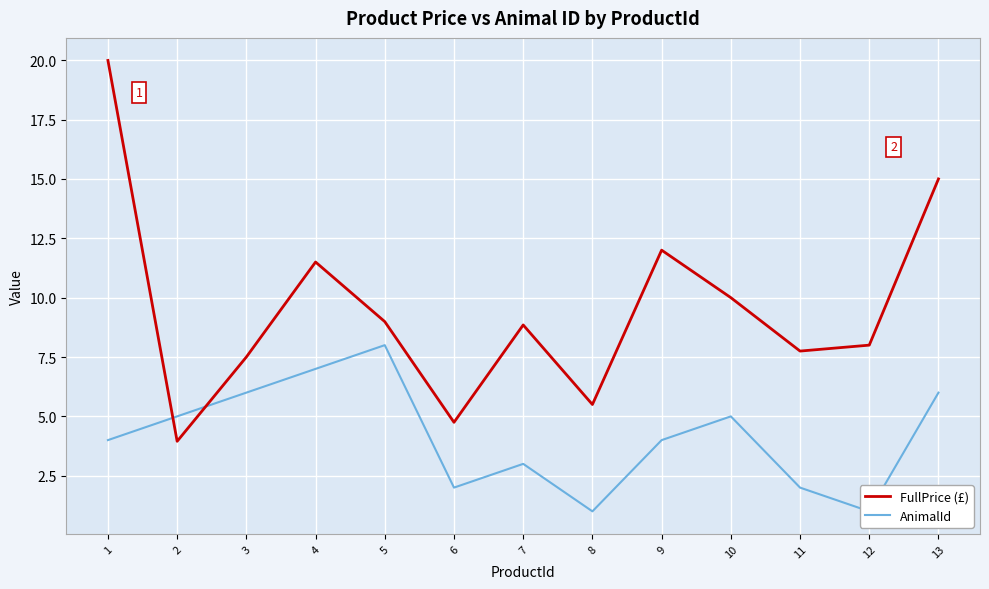

Between 3 and 5, which series saw the biggest shift?

AnimalId